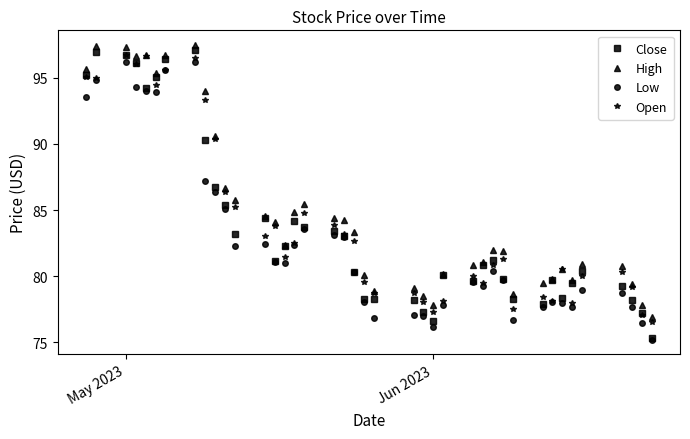

Rank the series by their maximum value, from lowest to highest.

Low, Open, Close, High